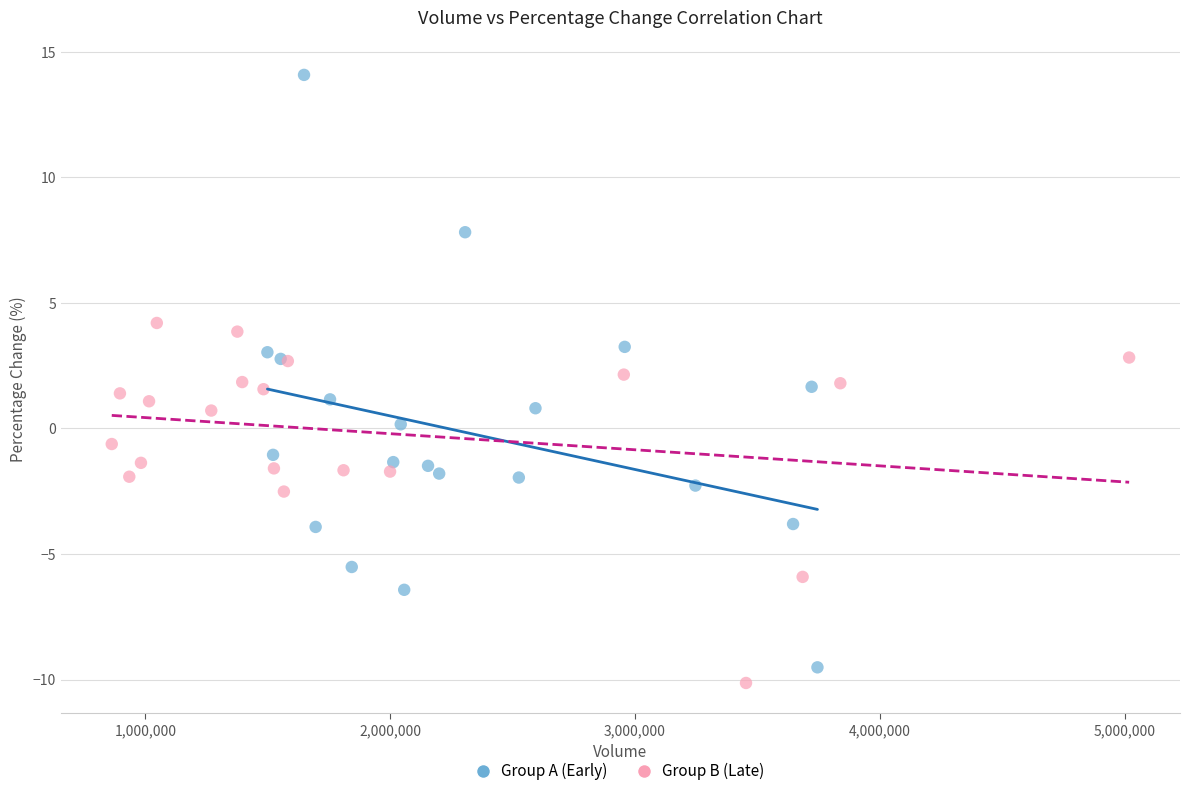

What are all the series names shown in the legend?

Group A (Early), Group B (Late)